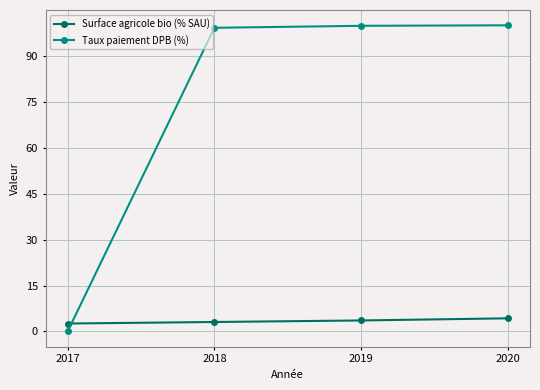

What is the lowest value of the Surface agricole bio (% SAU) series?

2.6